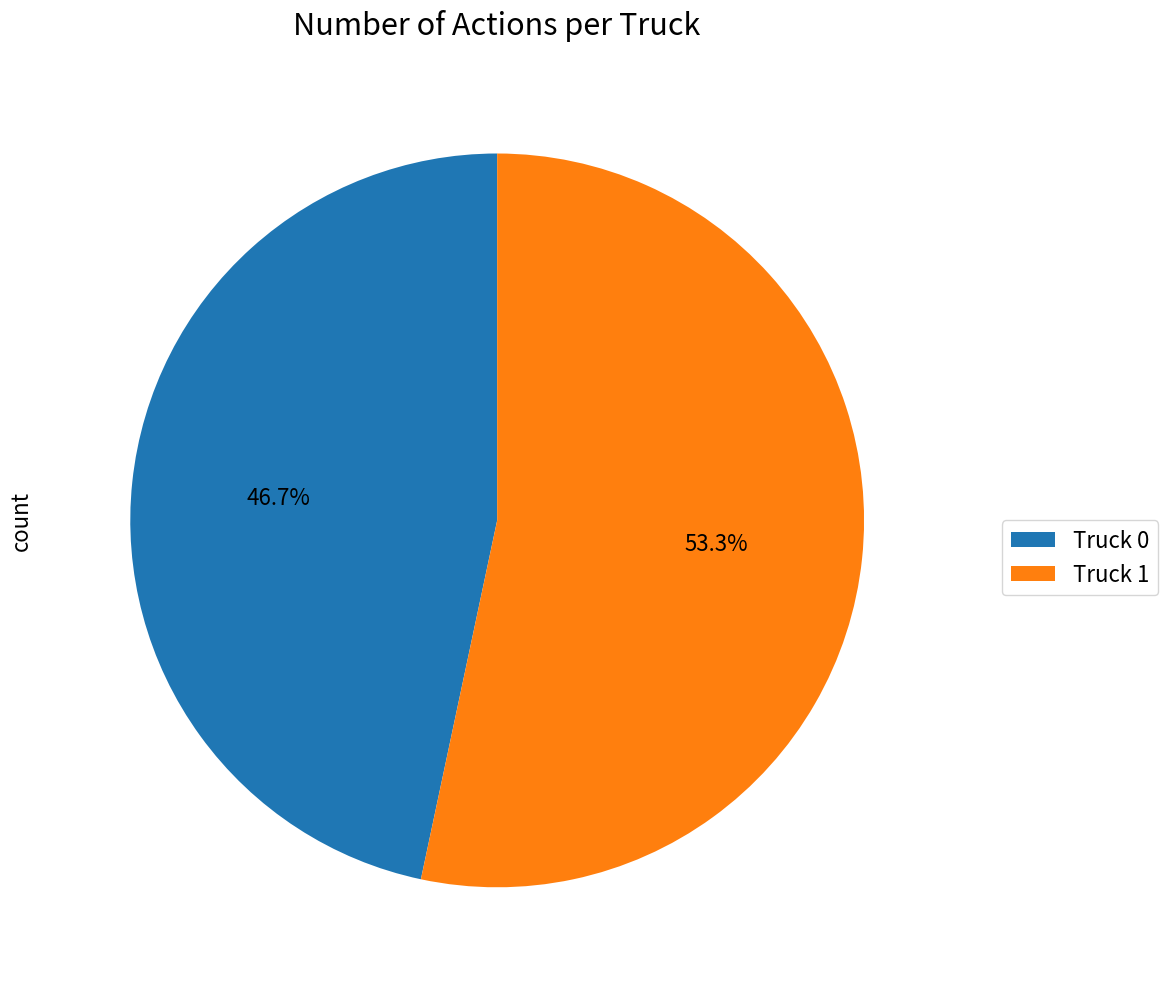

What is the ratio of the value at Truck 0 to the value at Truck 1?

0.9